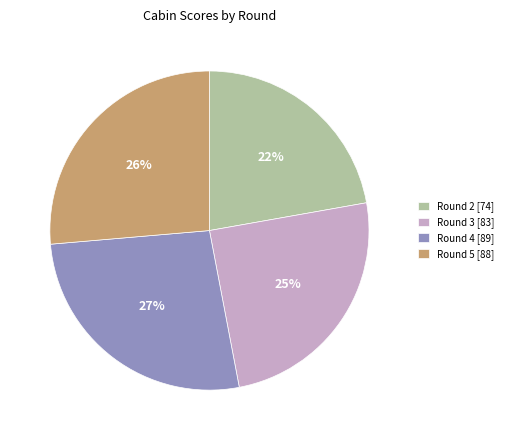

Count the number of slices in the pie.

4